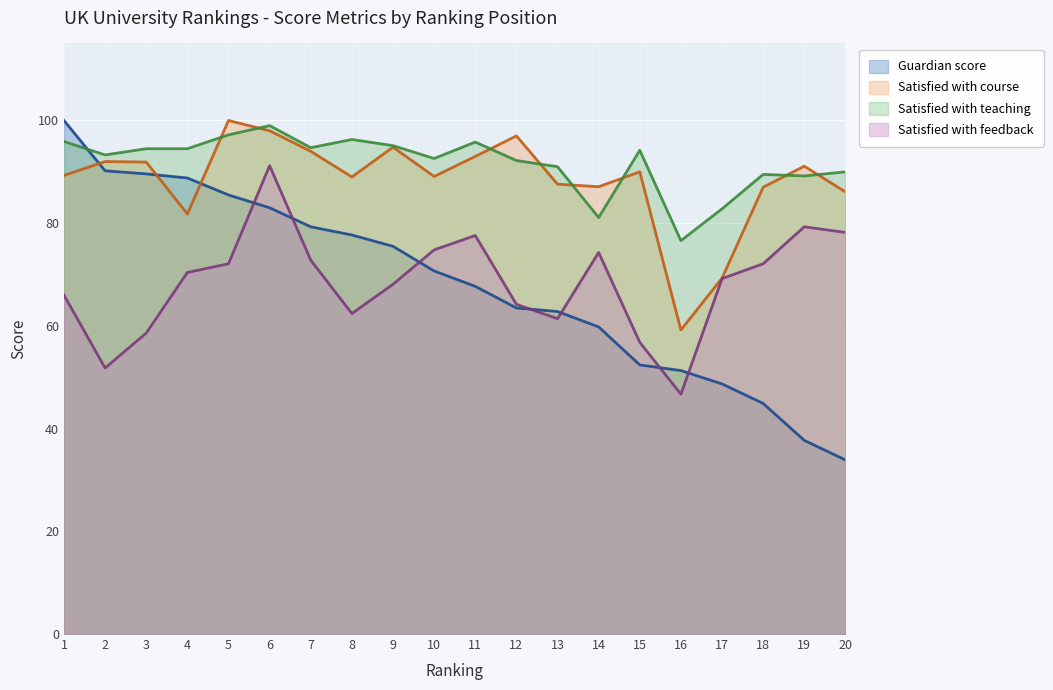

At which category is the sum across all series the highest?

6